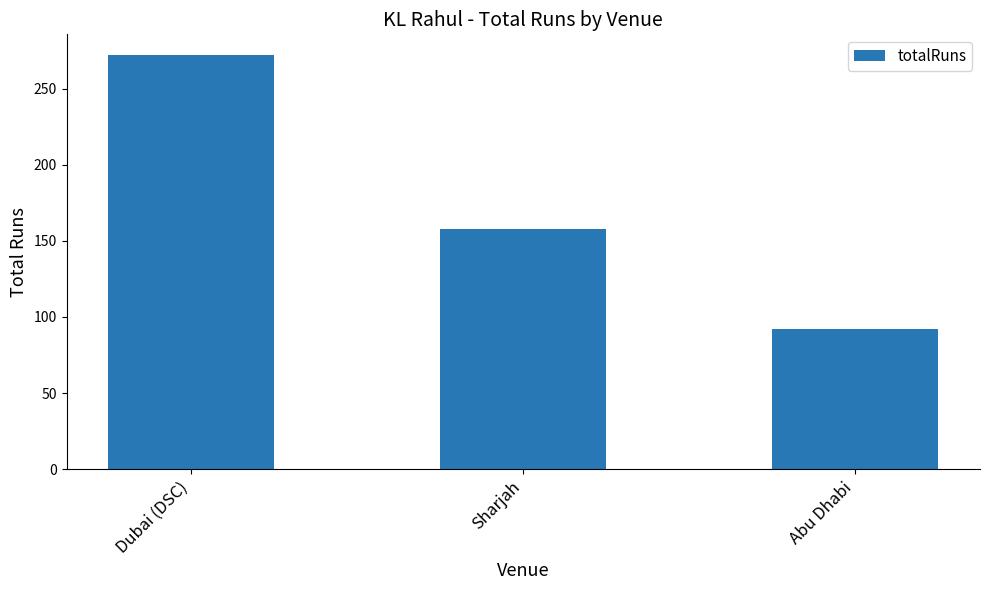

At which category does the chart reach its minimum across all series?

Abu Dhabi